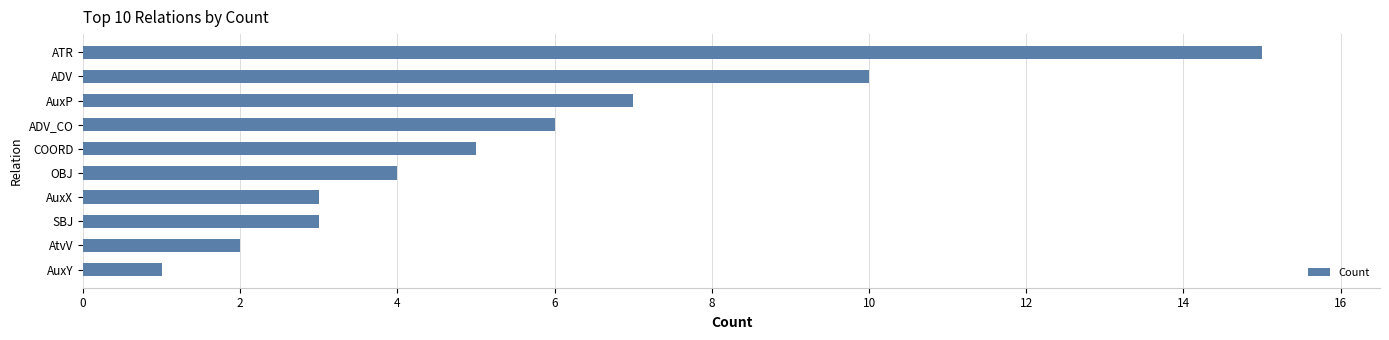

What is the difference between the maximum and minimum values?

14